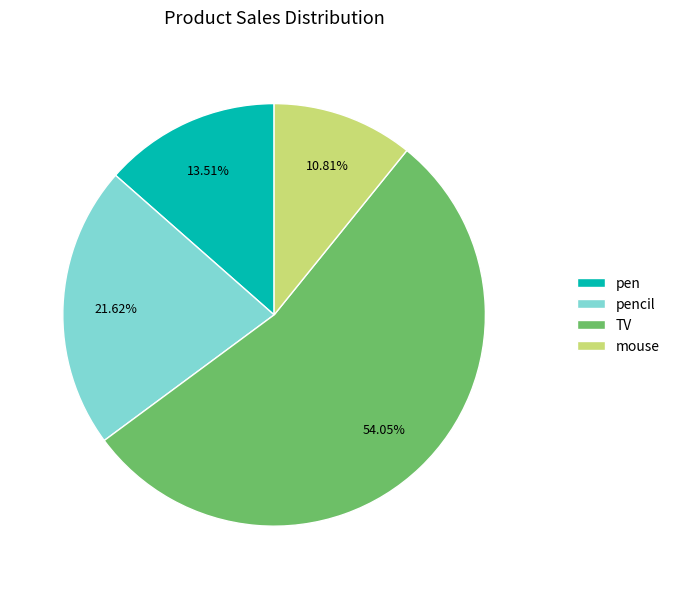

To the nearest percent, what is the difference between the largest and smallest slice percentages?

43%